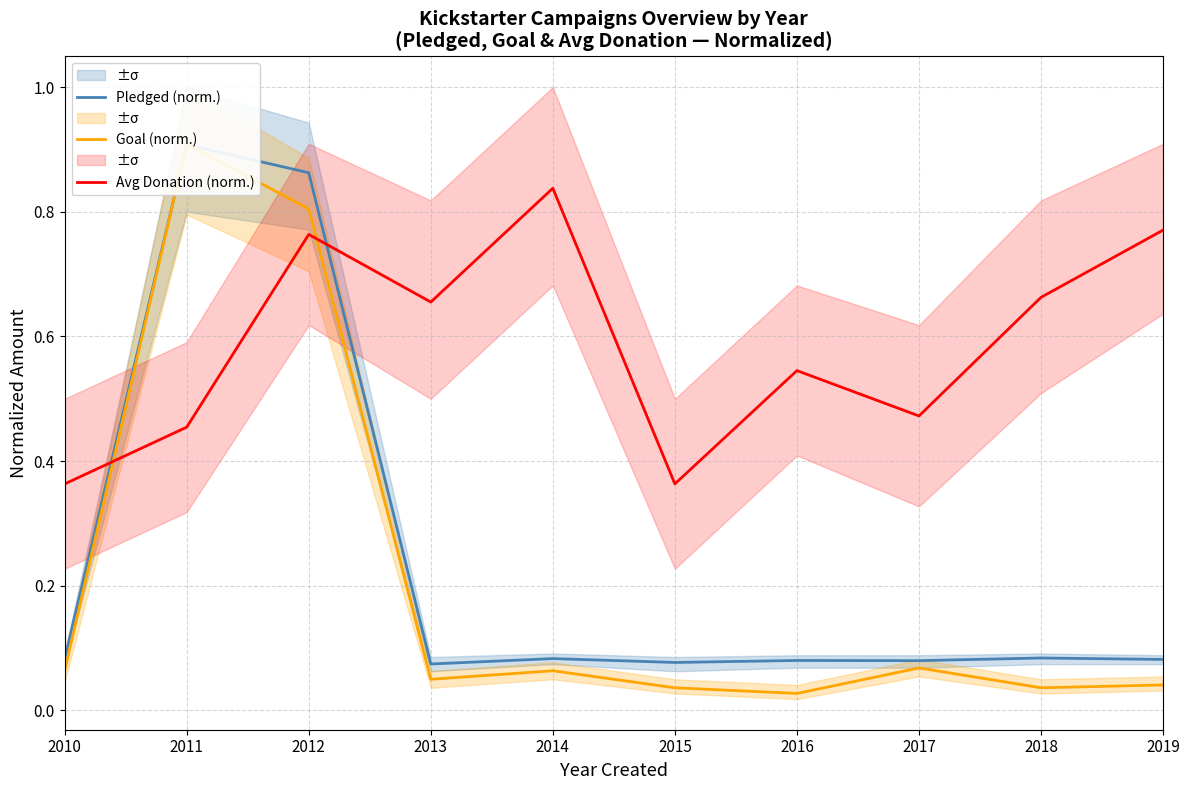

What is the difference between the second highest and second lowest values in the Goal (norm.) series?

0.8